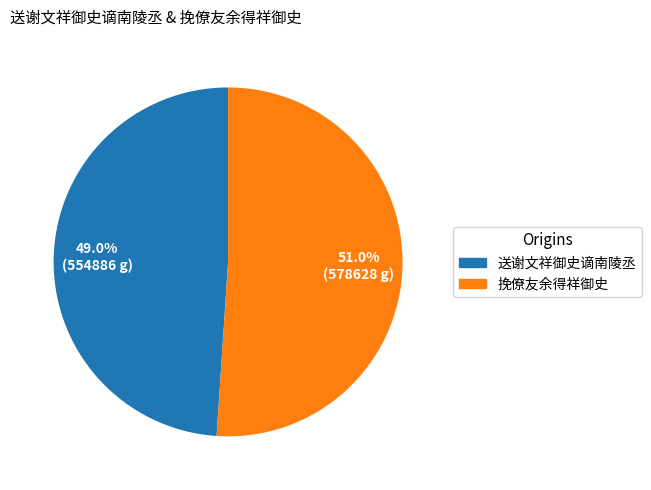

Does 送谢文祥御史谪南陵丞 account for over 50% of the chart?

No